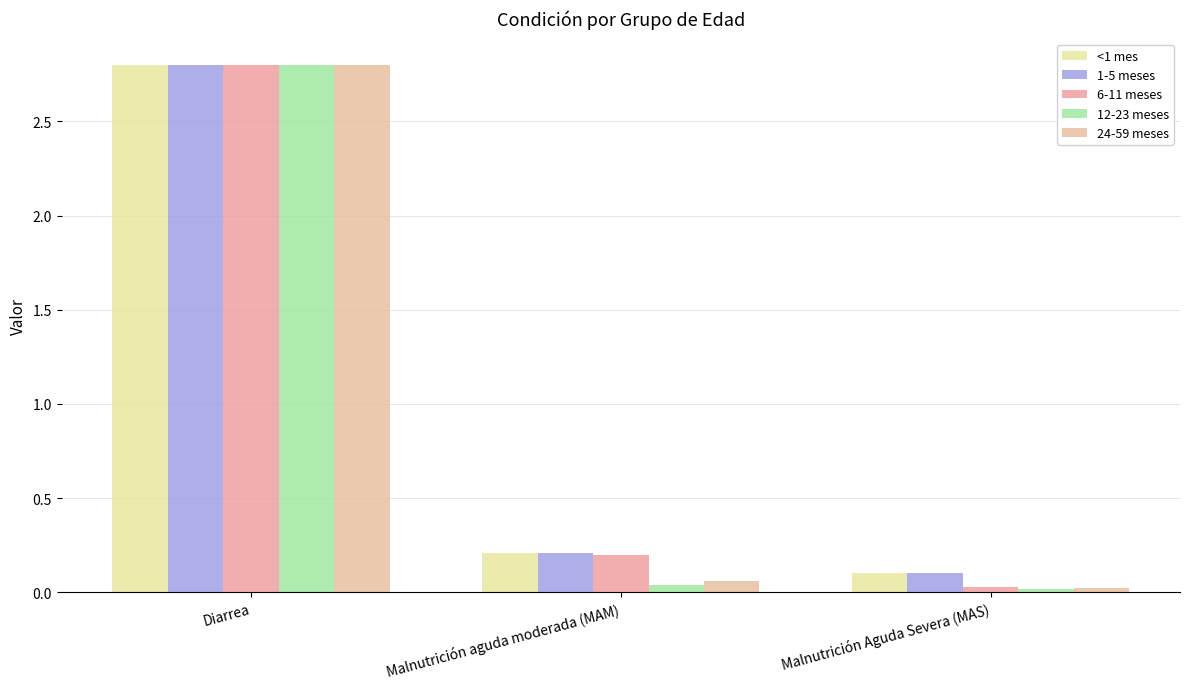

List the series in order of their peak value, highest first.

<1 mes, 1-5 meses, 6-11 meses, 12-23 meses, 24-59 meses